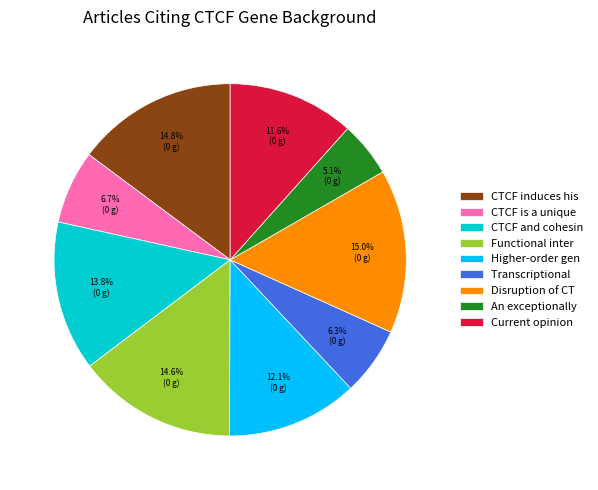

Which category has the smallest portion of the pie?

An exceptionally